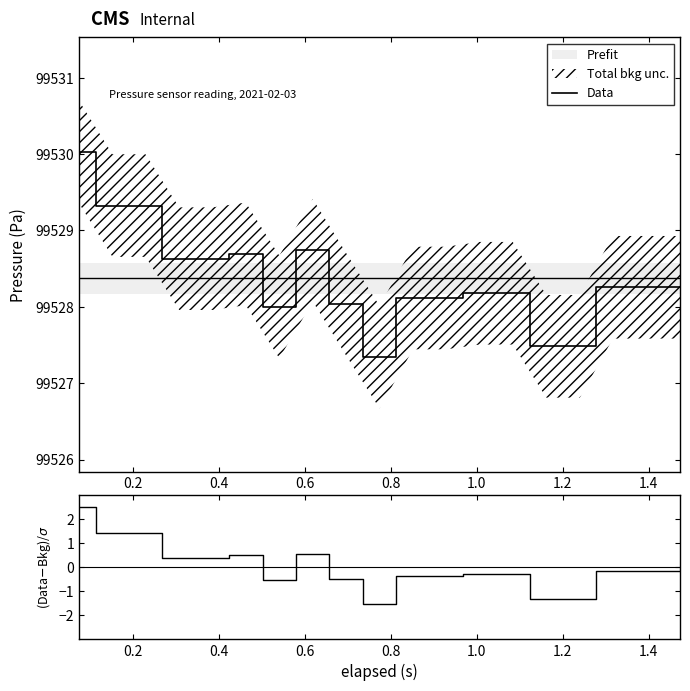

What is the lowest value of the Data series?

99527.3